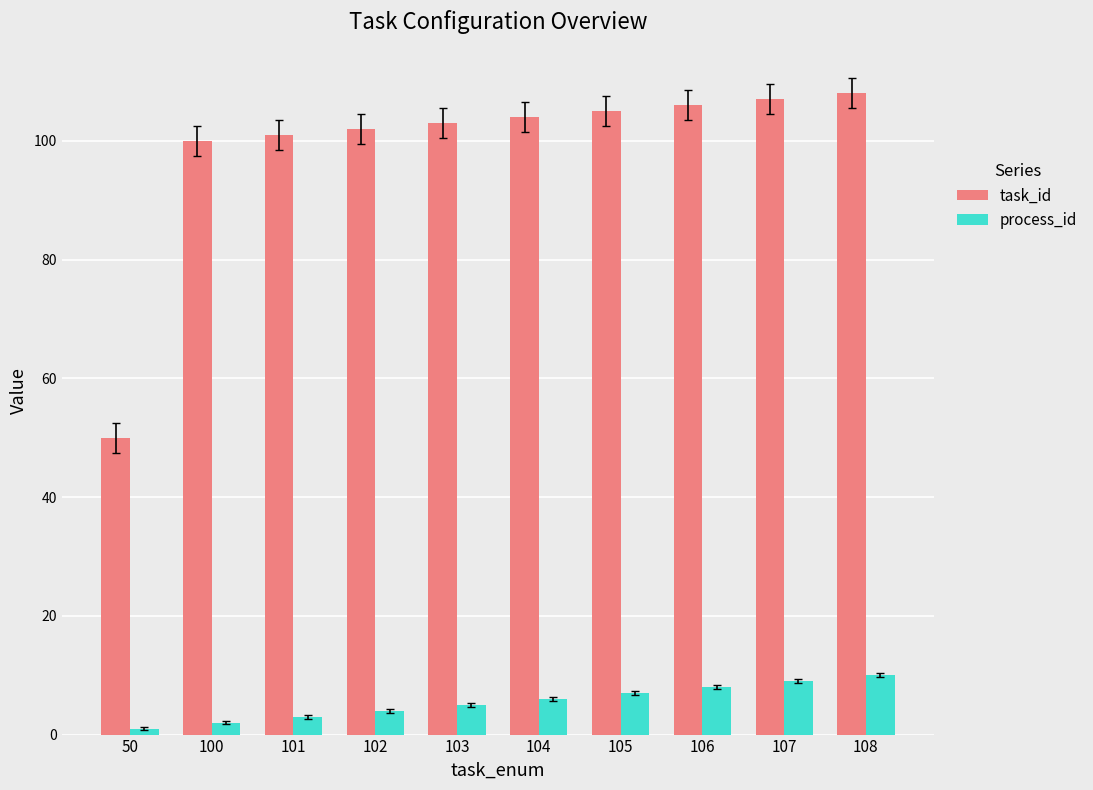

Rank the series by their maximum value, from lowest to highest.

process_id, task_id